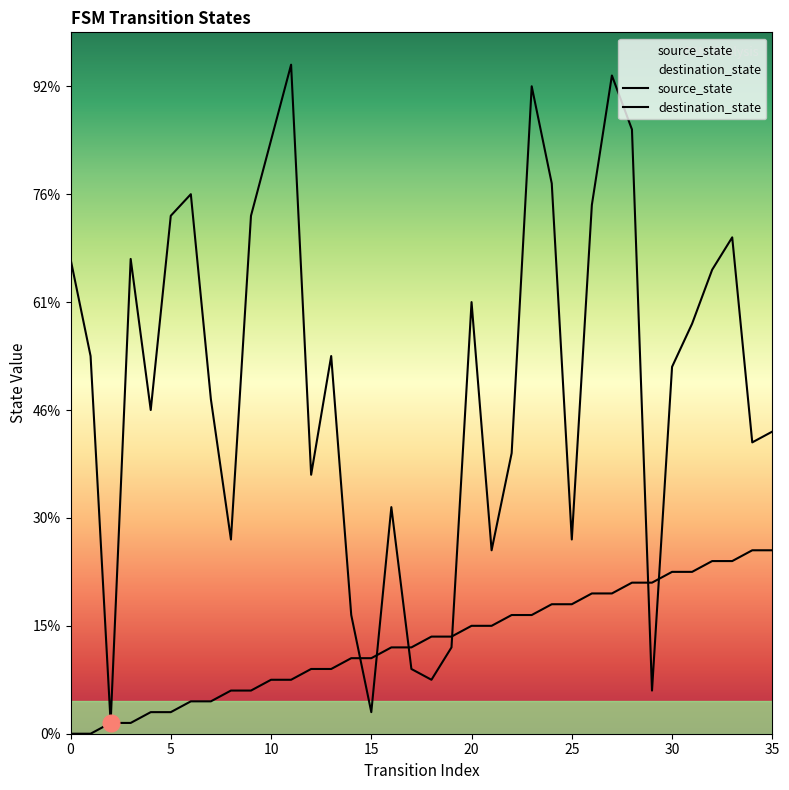

Is it true that source_state equals 4 at 9?

True